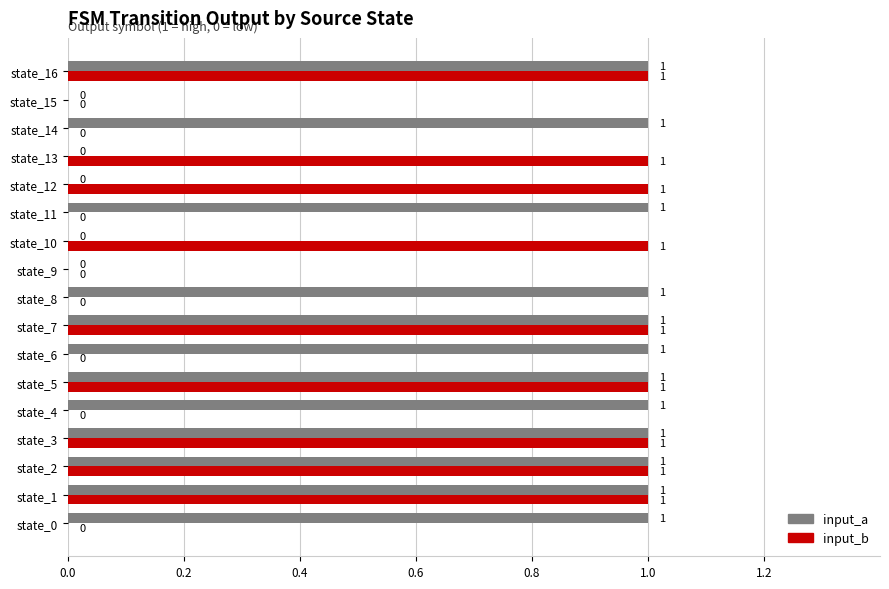

How many input_a values are between 0 and 1?

17